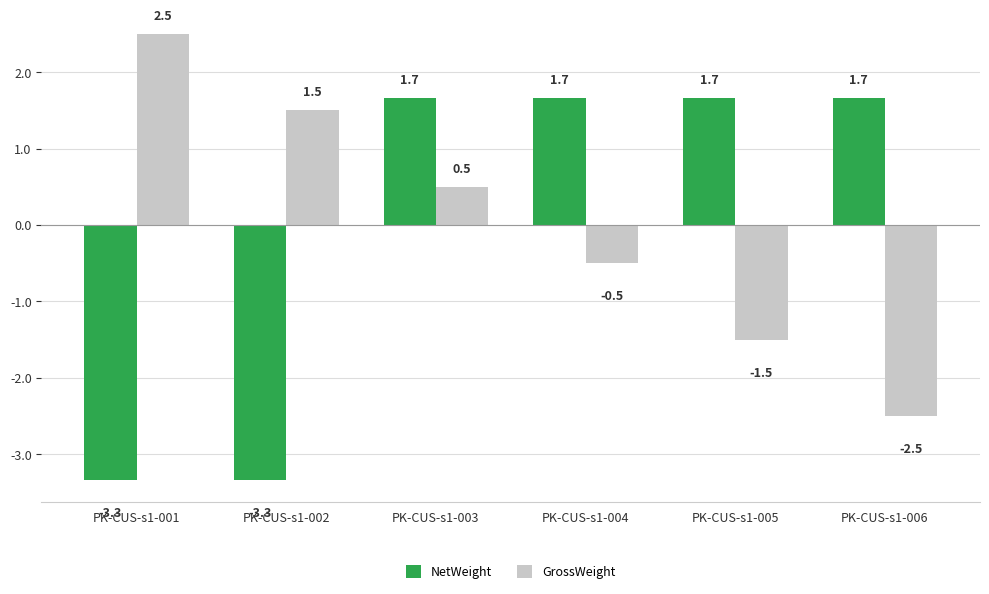

Are the bars grouped side by side (vs. stacked)?

Yes